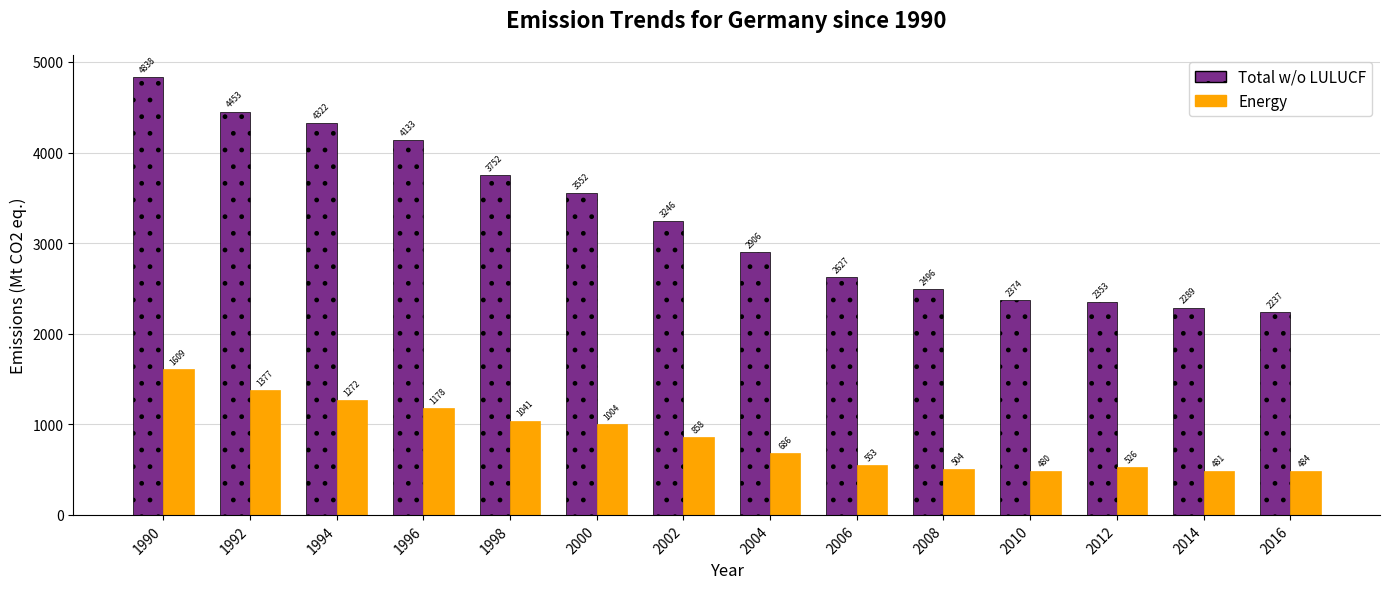

Which series has the largest total across all categories?

Total w/o LULUCF